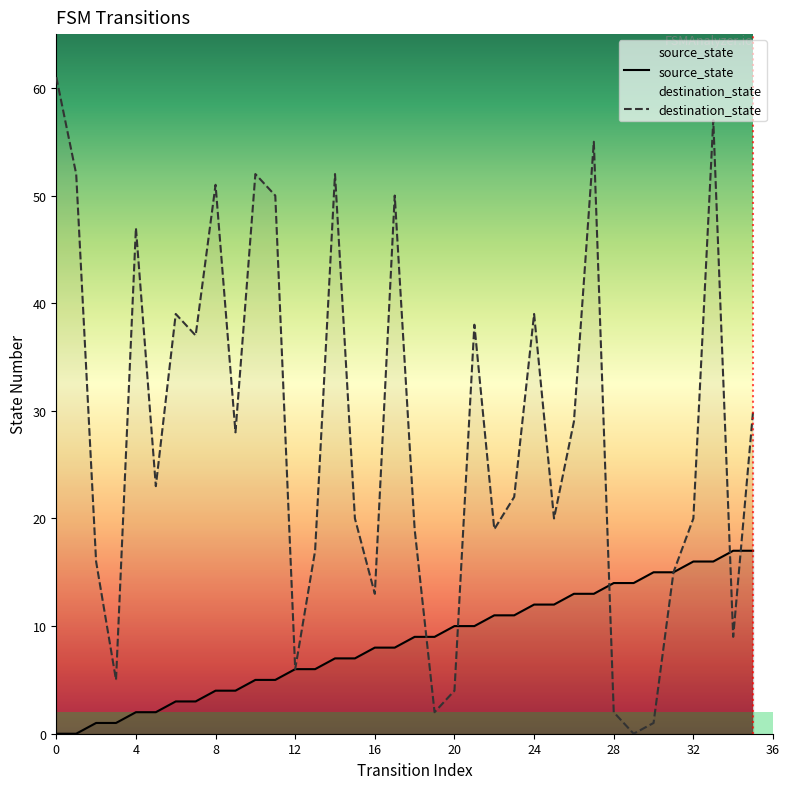

What is the label of the 12th point from the right?

24